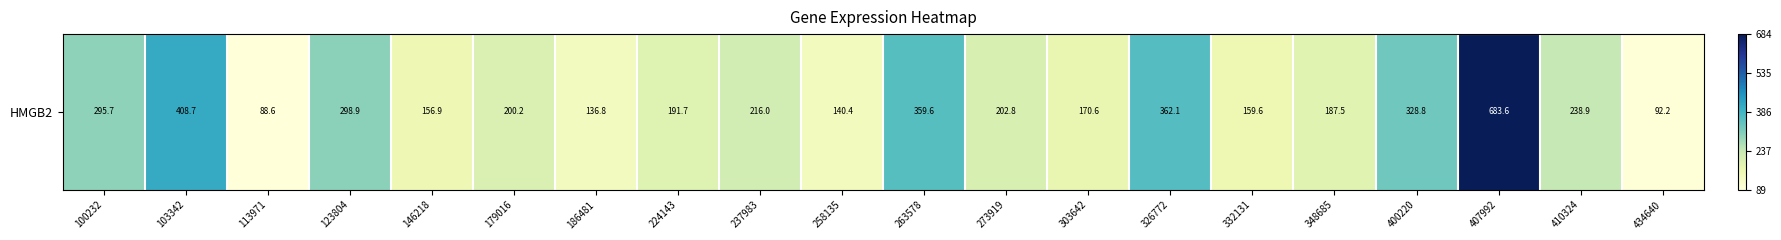

Reading left to right, what are all the values shown in this chart?

100232=0.3	103342=0.5	113971=0.0	123804=0.4	146218=0.1	179016=0.2	186481=0.1	224143=0.2	237983=0.2	258135=0.1	263578=0.5	273919=0.2	303642=0.1	326772=0.5	332131=0.1	348685=0.2	400220=0.4	407992=1.0	410324=0.3	434640=0.0